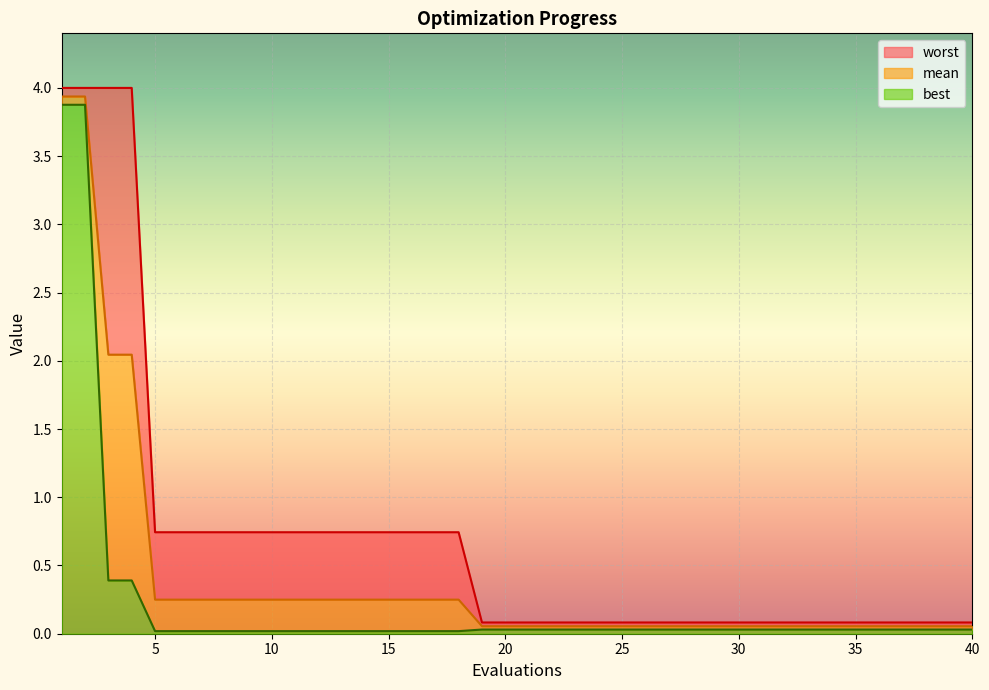

Between 9 and 22, which series saw the biggest shift?

worst